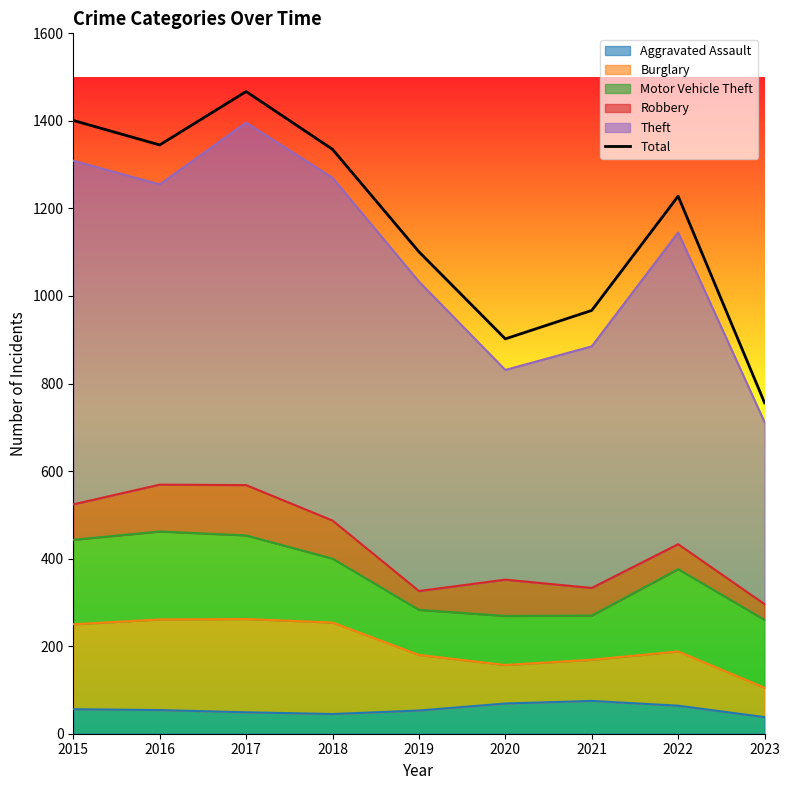

Reading left to right, list all the values displayed in this chart.

1401	1345	1467	1335	1101	902	967	1228	756